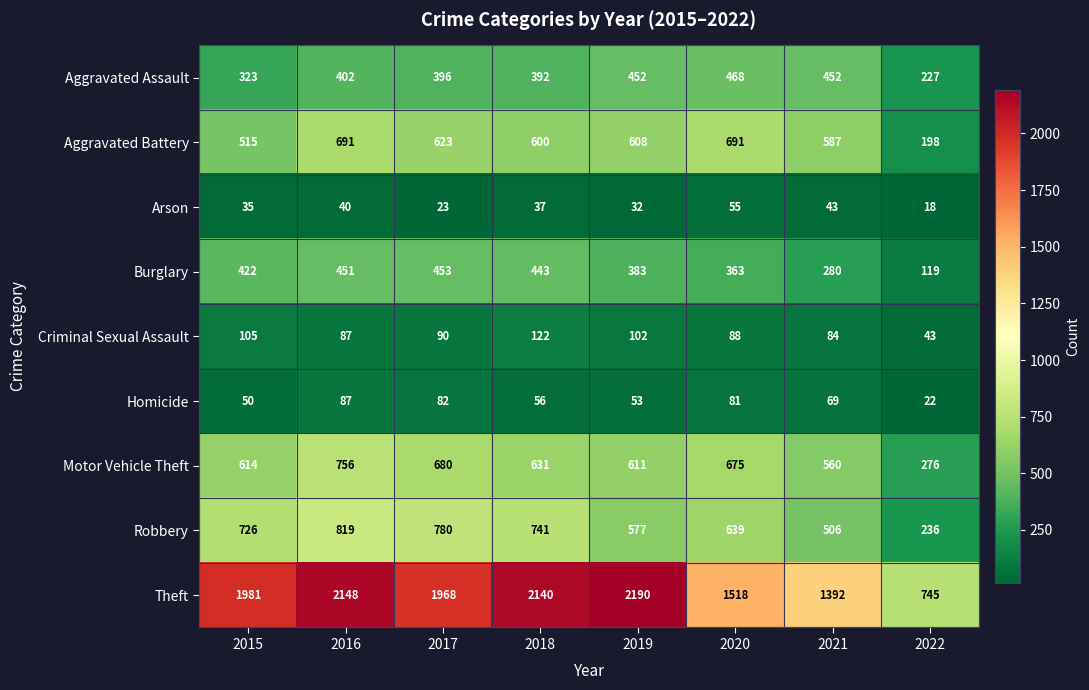

Count the number of data series in this chart.

9